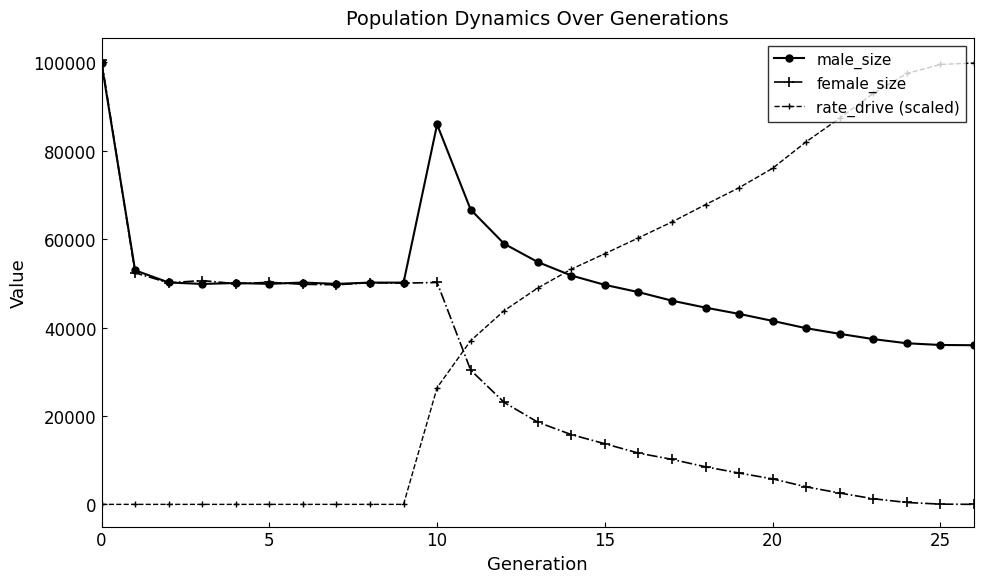

What is the value of the male_size point at the 4th from the left?

49864.0